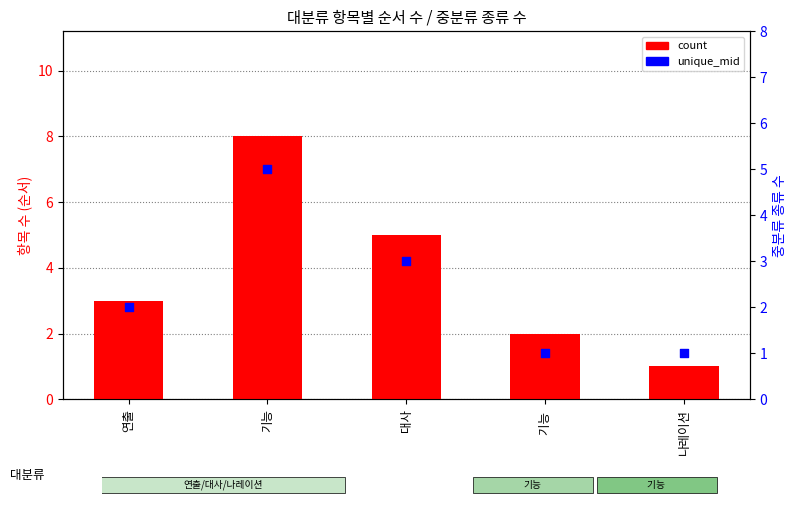

Is the value of unique_mid at 기능 greater than the value of count at 대사?

No